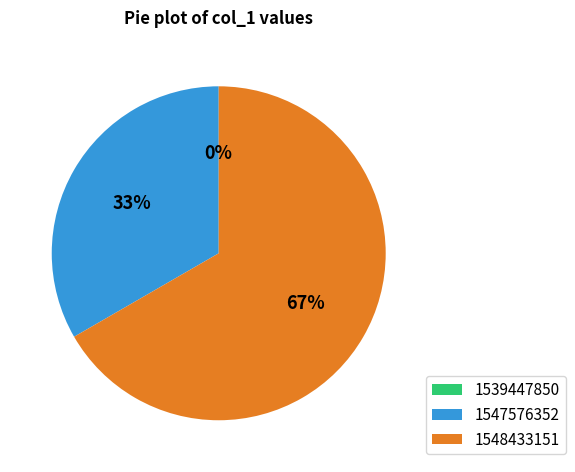

Count the number of slices in the pie.

3